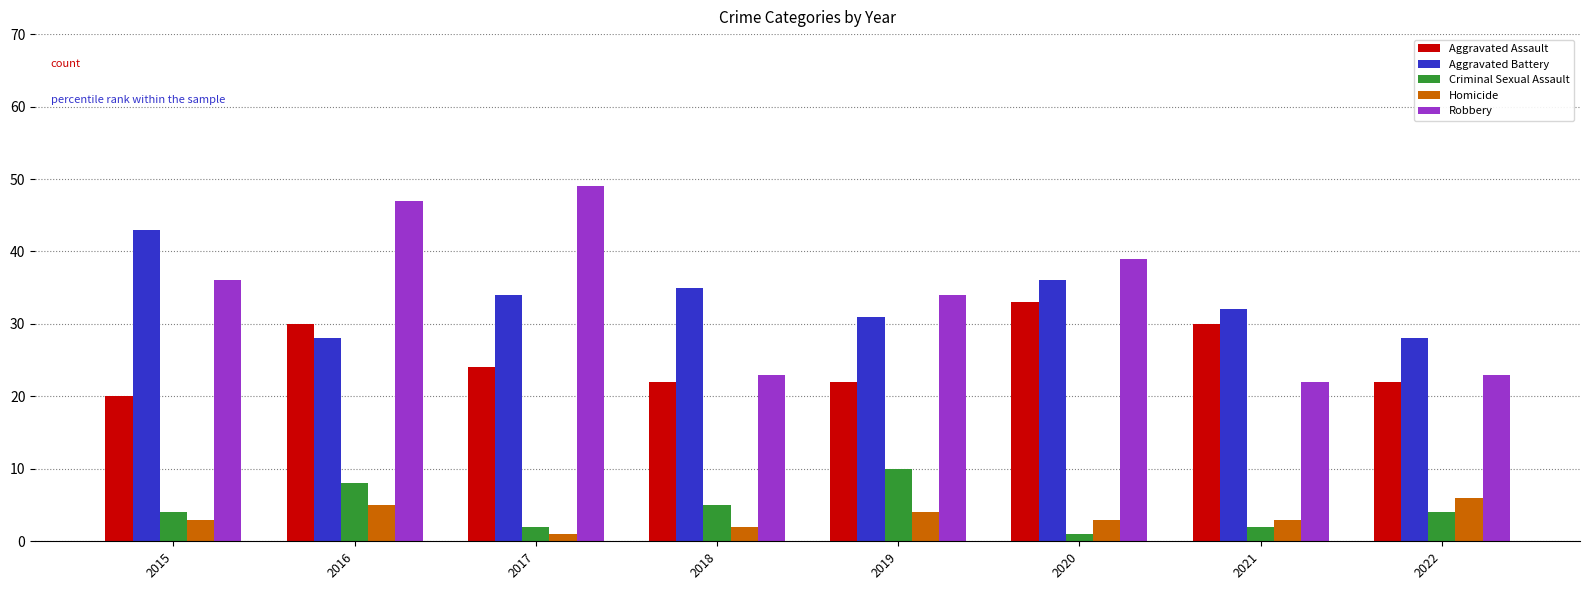

How many values in the Aggravated Battery series are below 34?

4